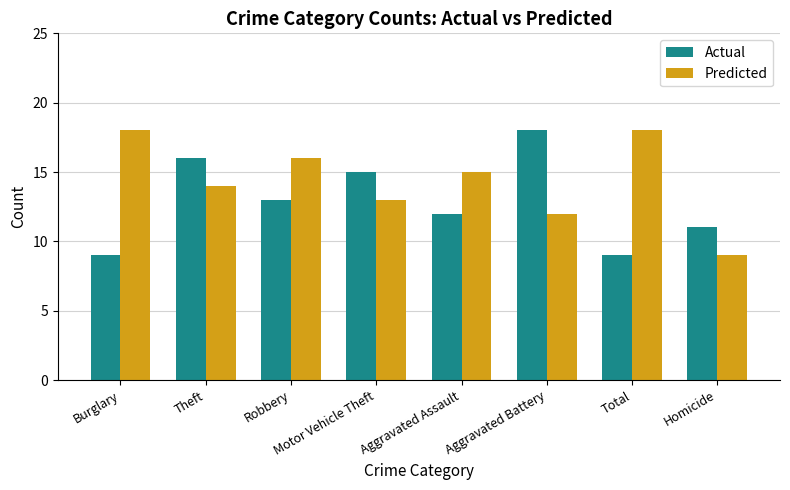

Count the number of categories in the chart.

8